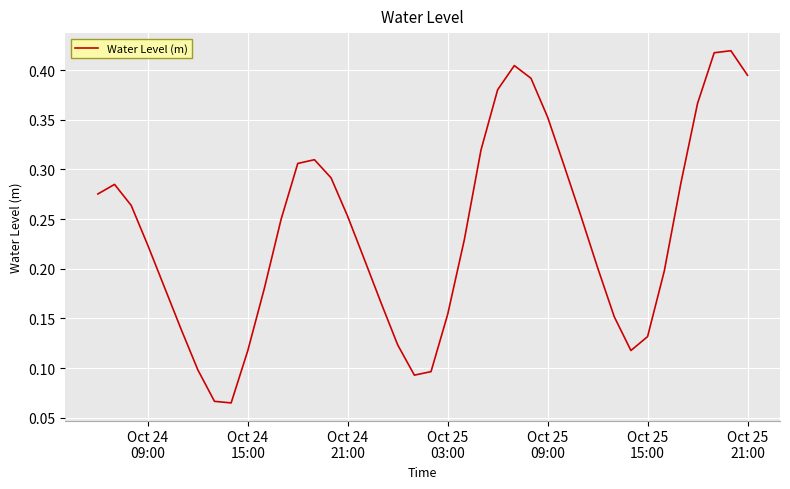

How many series are shown in this chart?

1